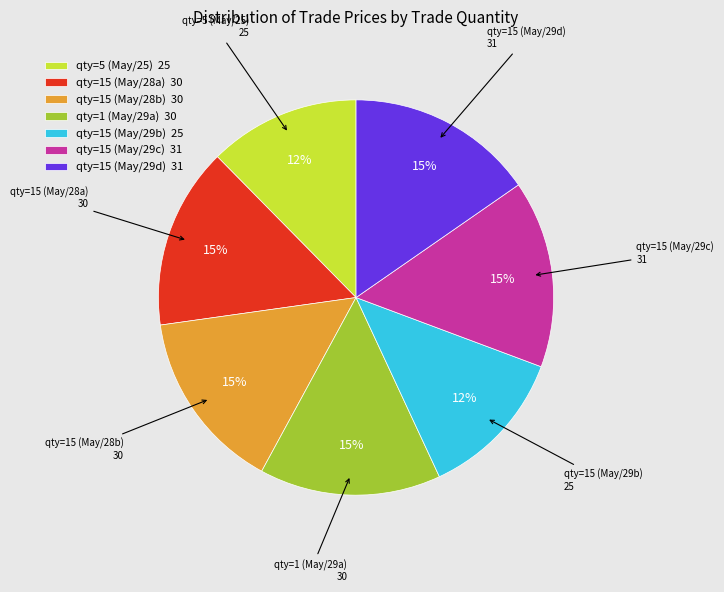

How many segments does this pie chart have?

7